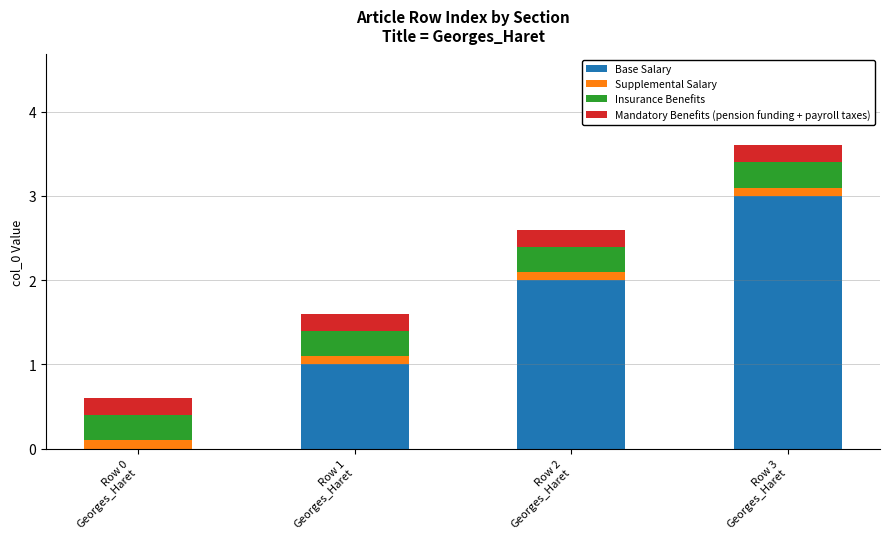

What is the highest value of the Base Salary series?

3.0